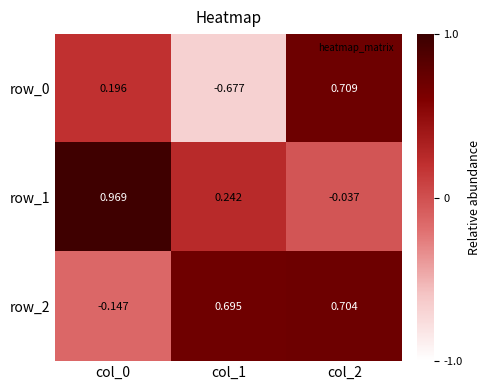

Is the value of row_2 at col_0 greater than the value of row_0 at col_2?

No